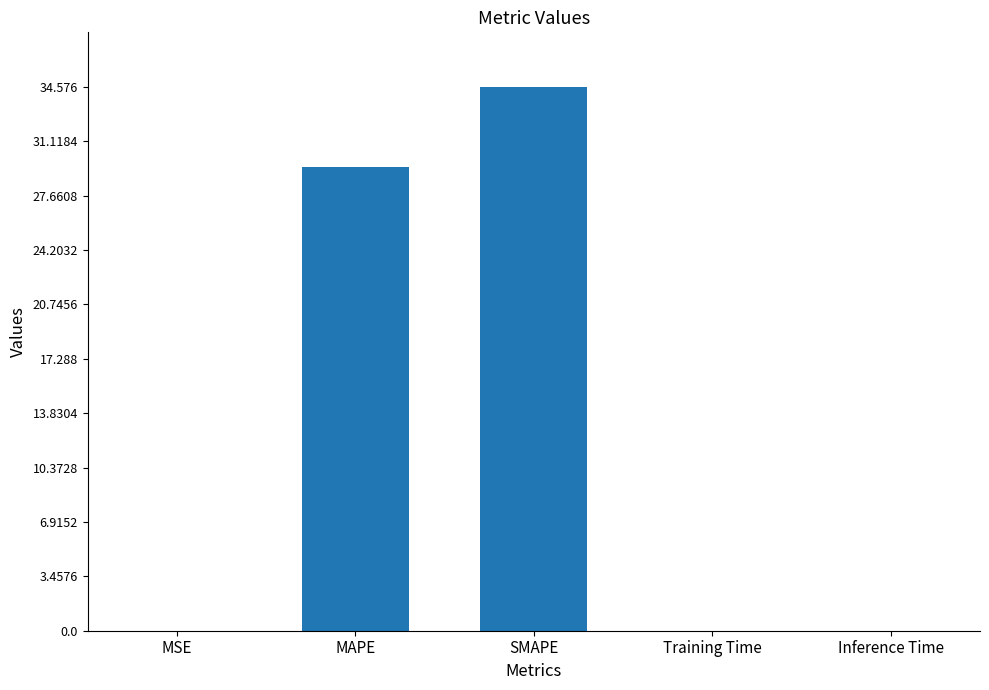

Which has a higher value, Training Time or SMAPE?

SMAPE